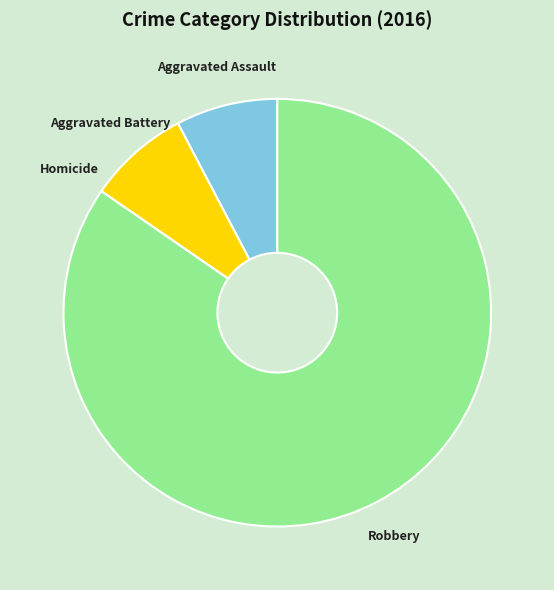

Between Aggravated Battery and Robbery, which is larger?

Robbery